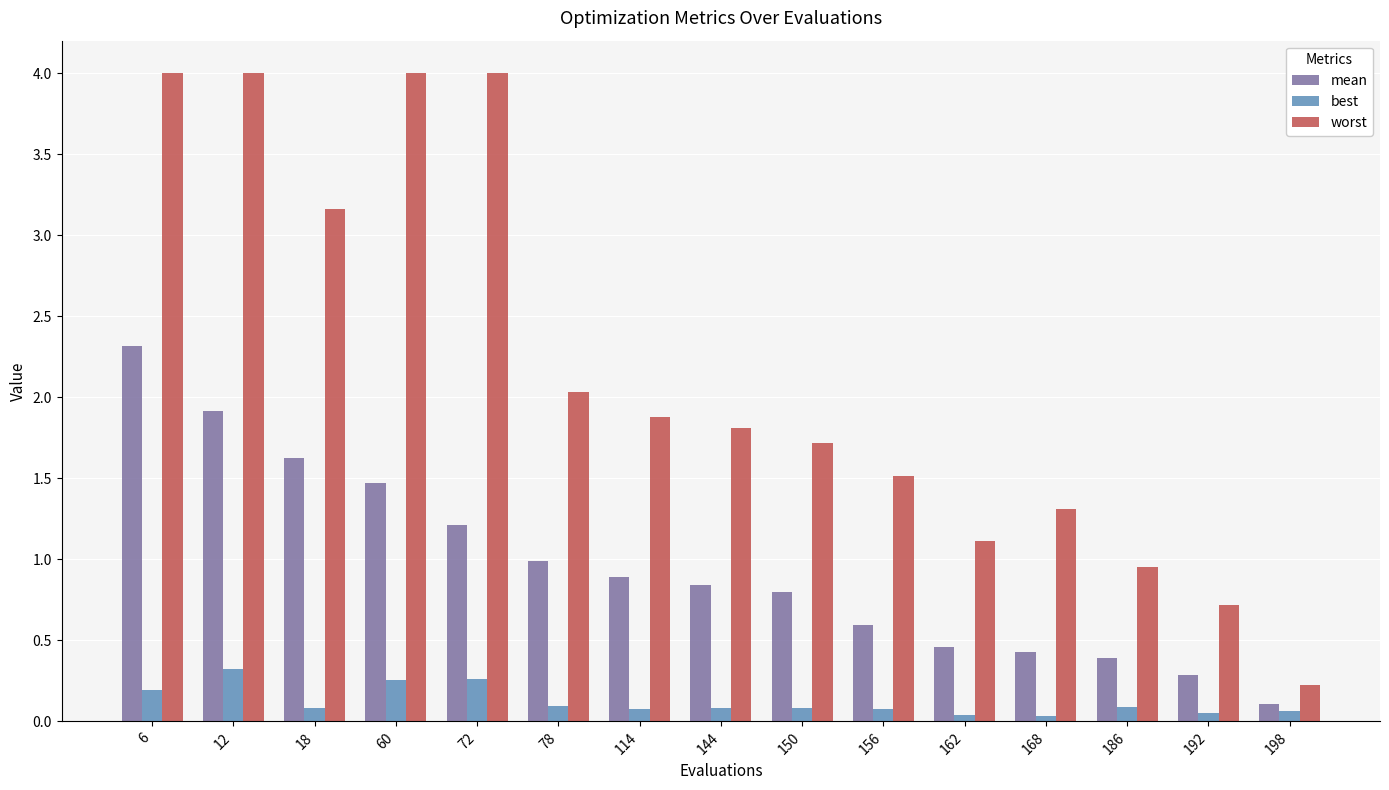

Does the chart contain stacked bars?

No